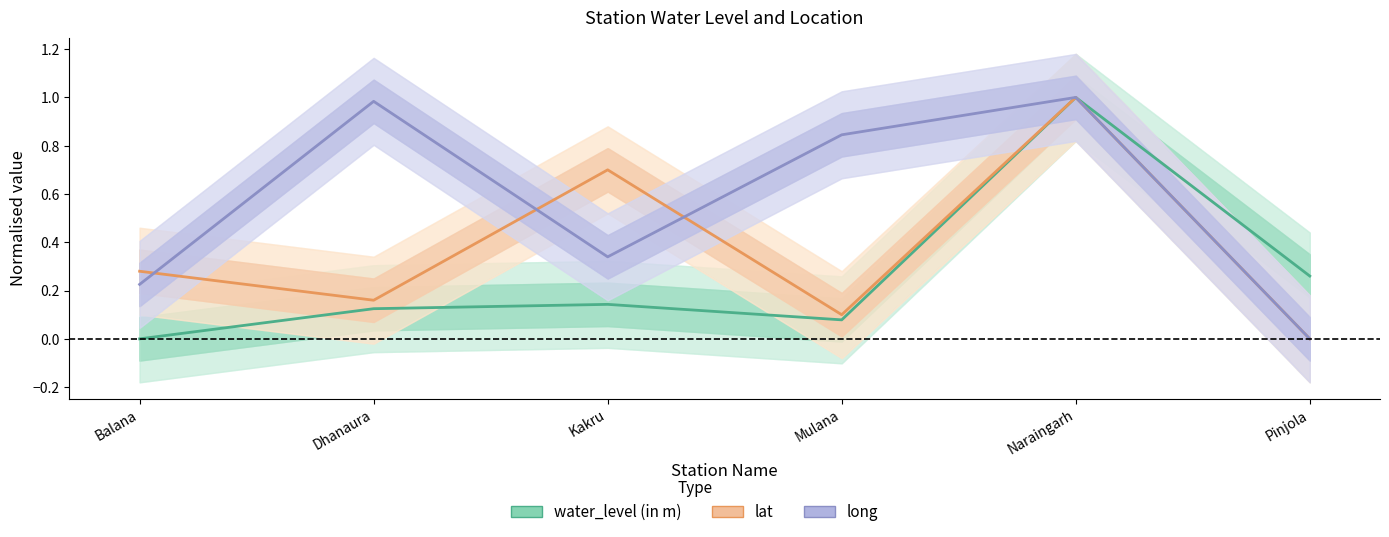

How many data points does each series have?

6